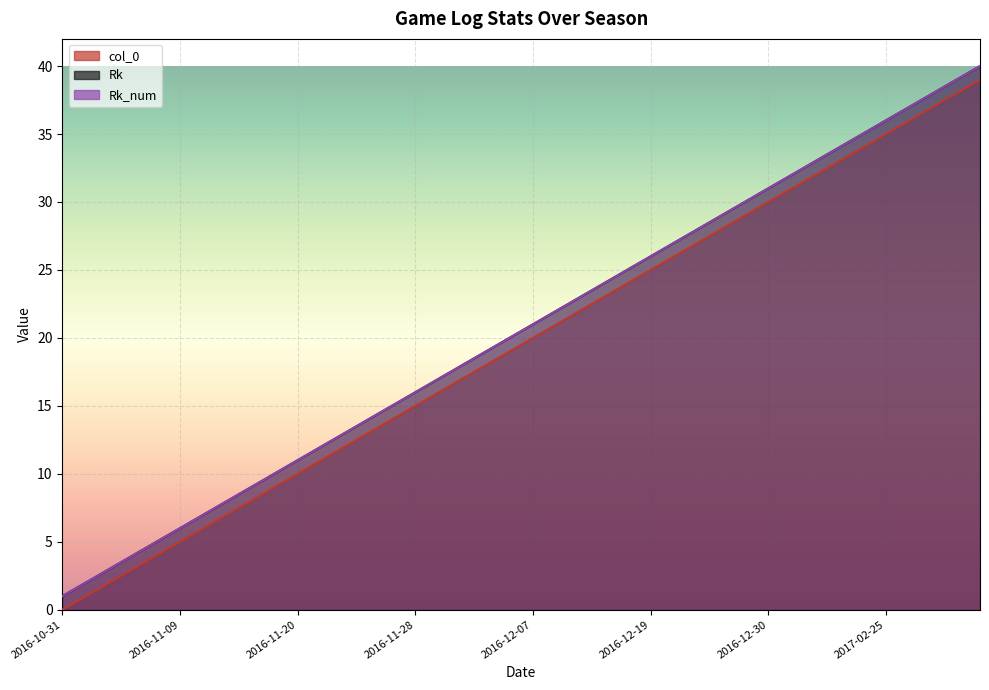

True or false: col_0 and Rk cross at least once.

False